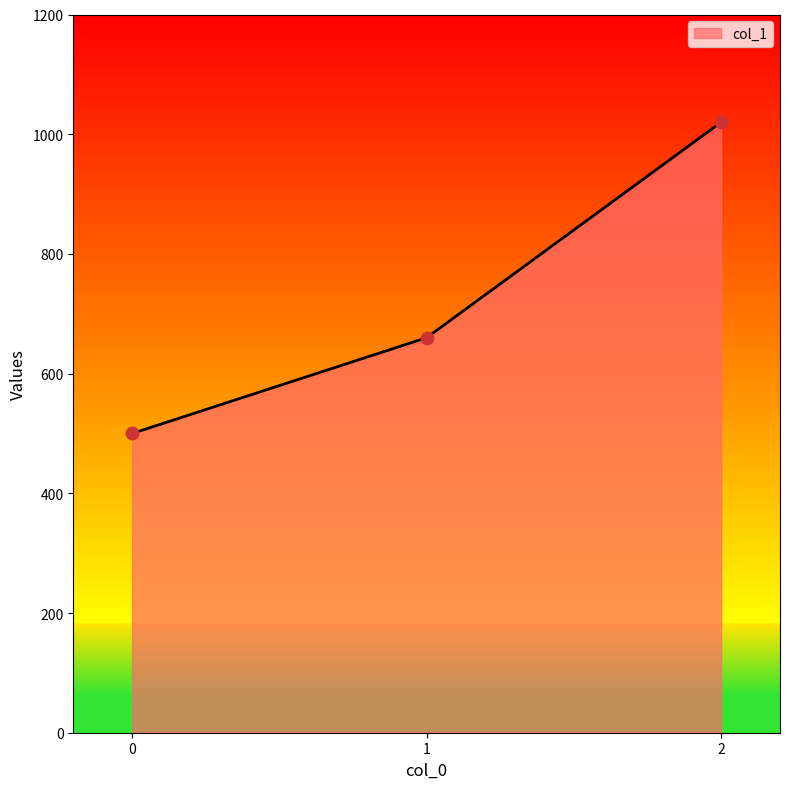

What is the change in value from 1 to 2?

+360